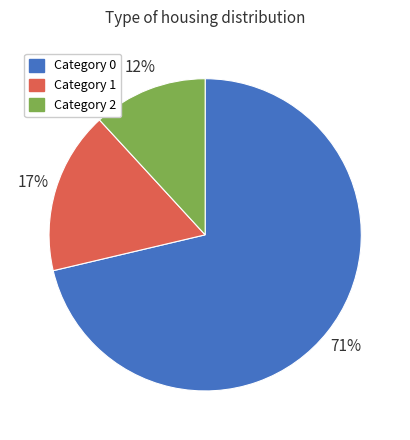

To the nearest percent, what is the difference between the largest and smallest slice percentages?

59%